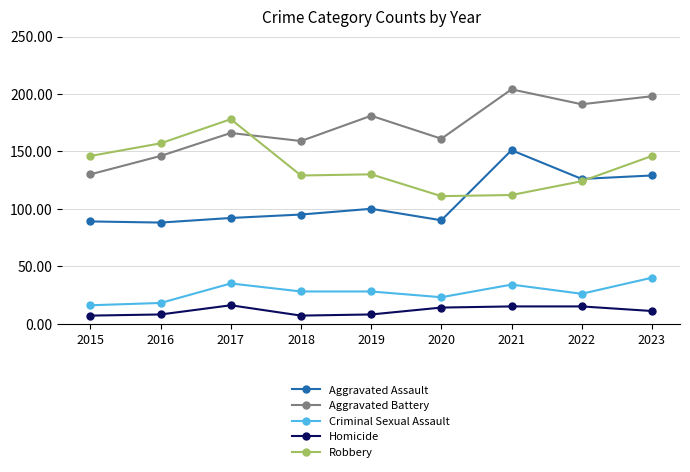

The value of Robbery at 2021 is 68. True or false?

False